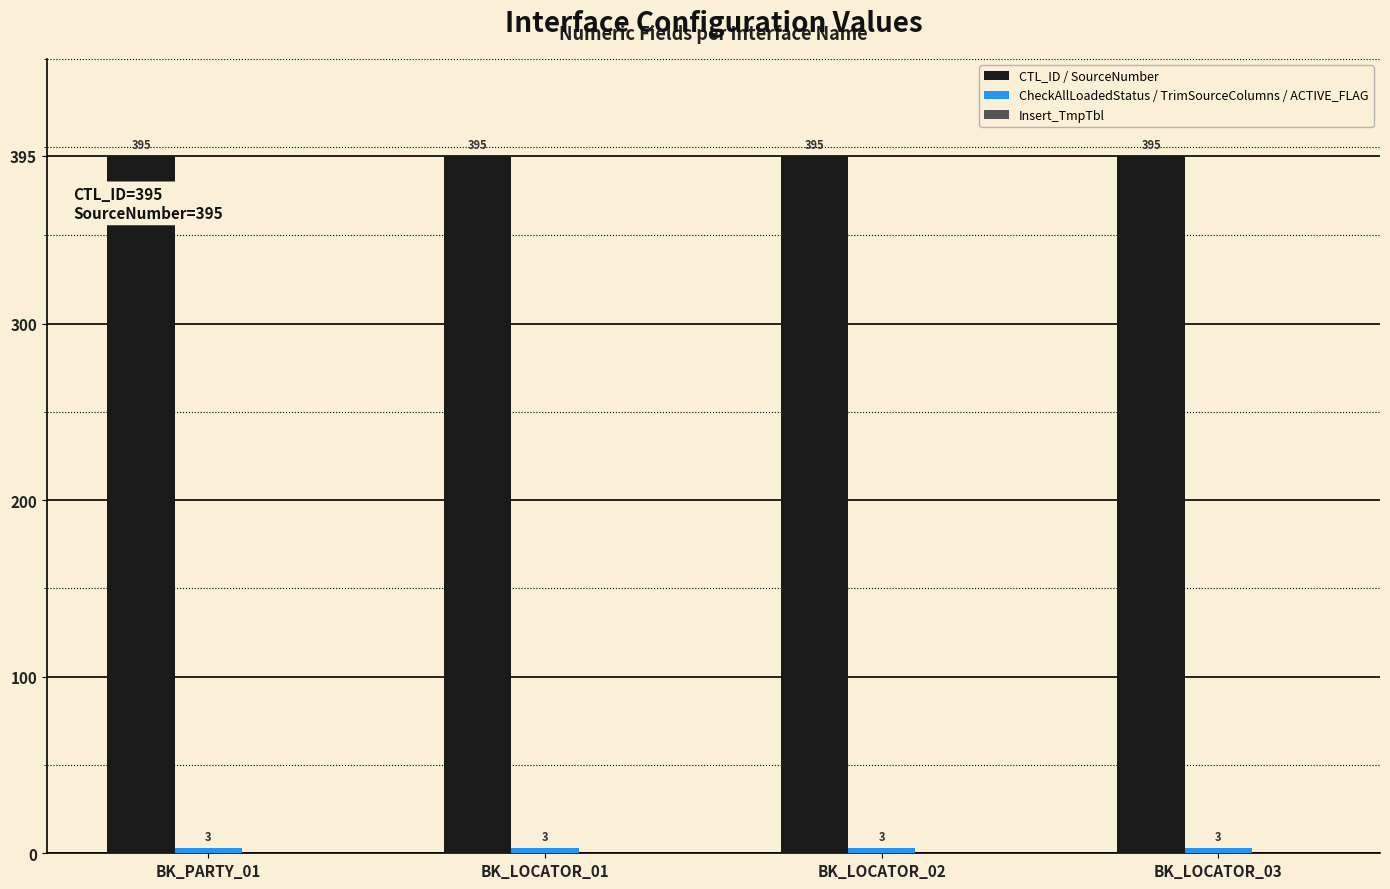

What is the minimum value shown in the chart?

3